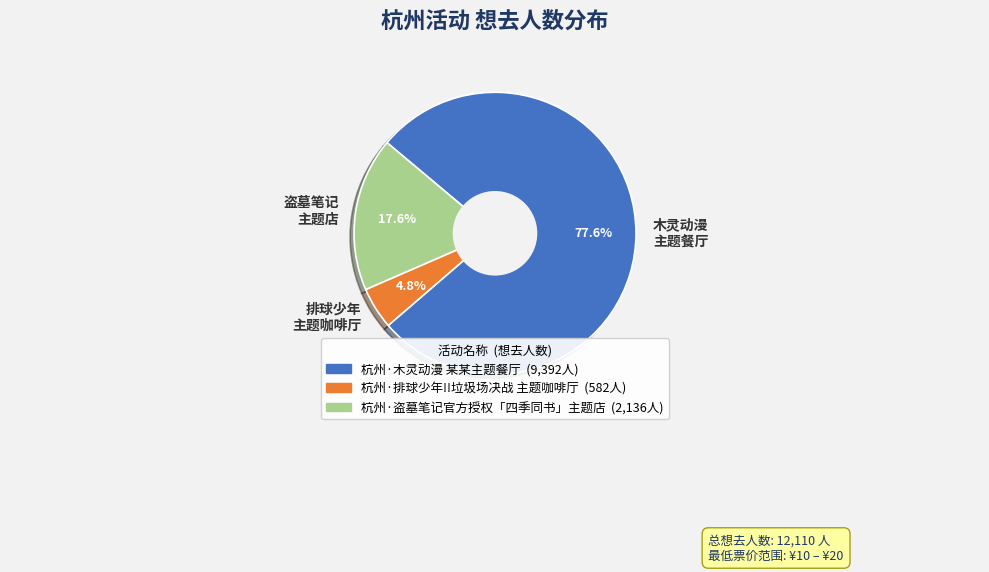

Is there any slice that represents more than half of the pie?

Yes